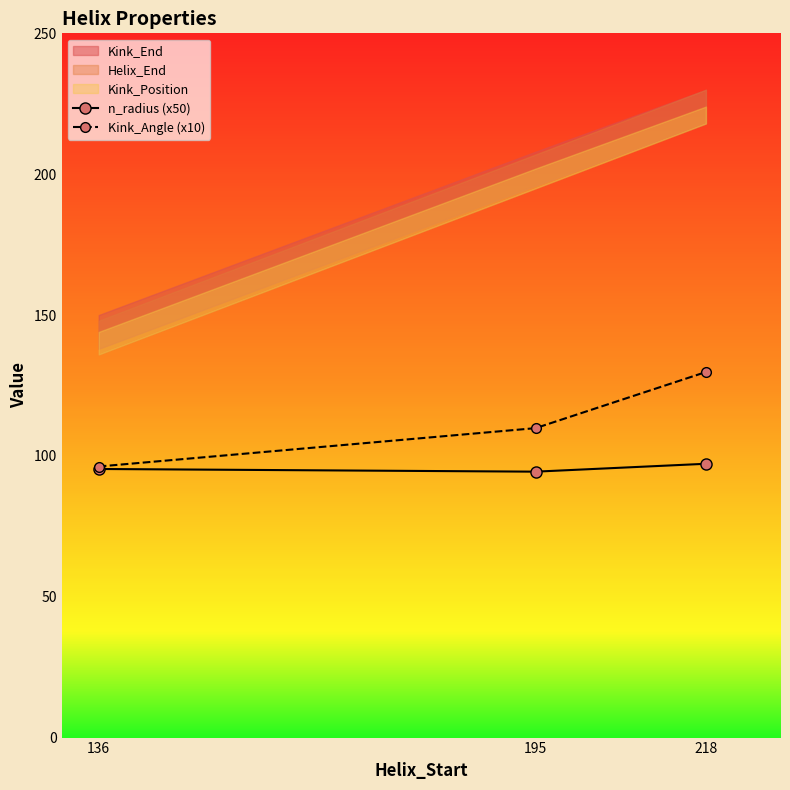

Where is Kink_Angle (x10) nearest to the value 113?

195